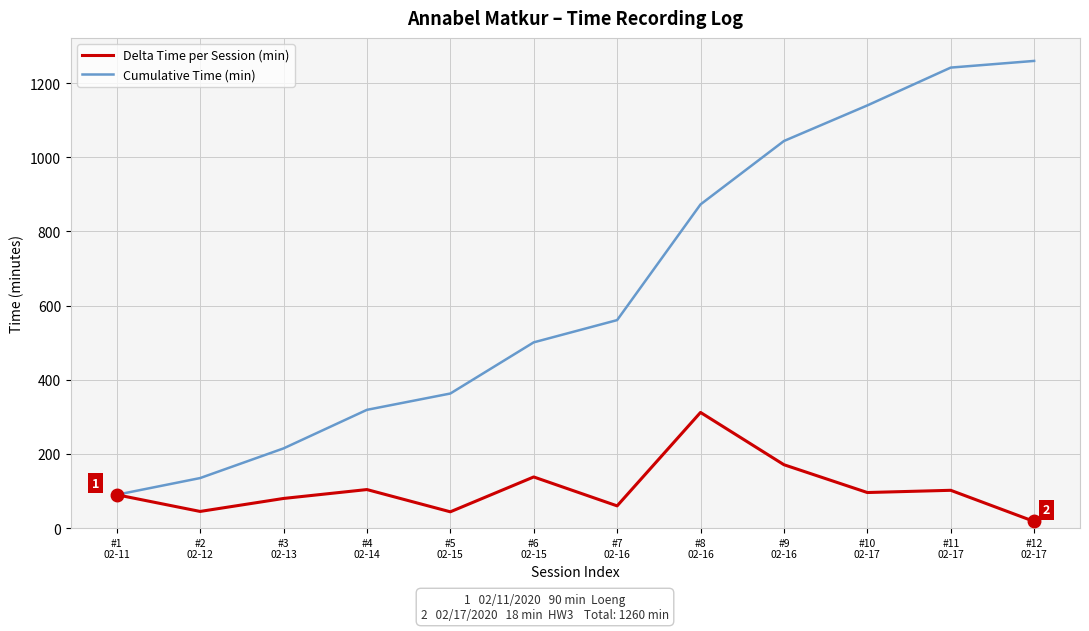

What is the greatest value displayed?

1260